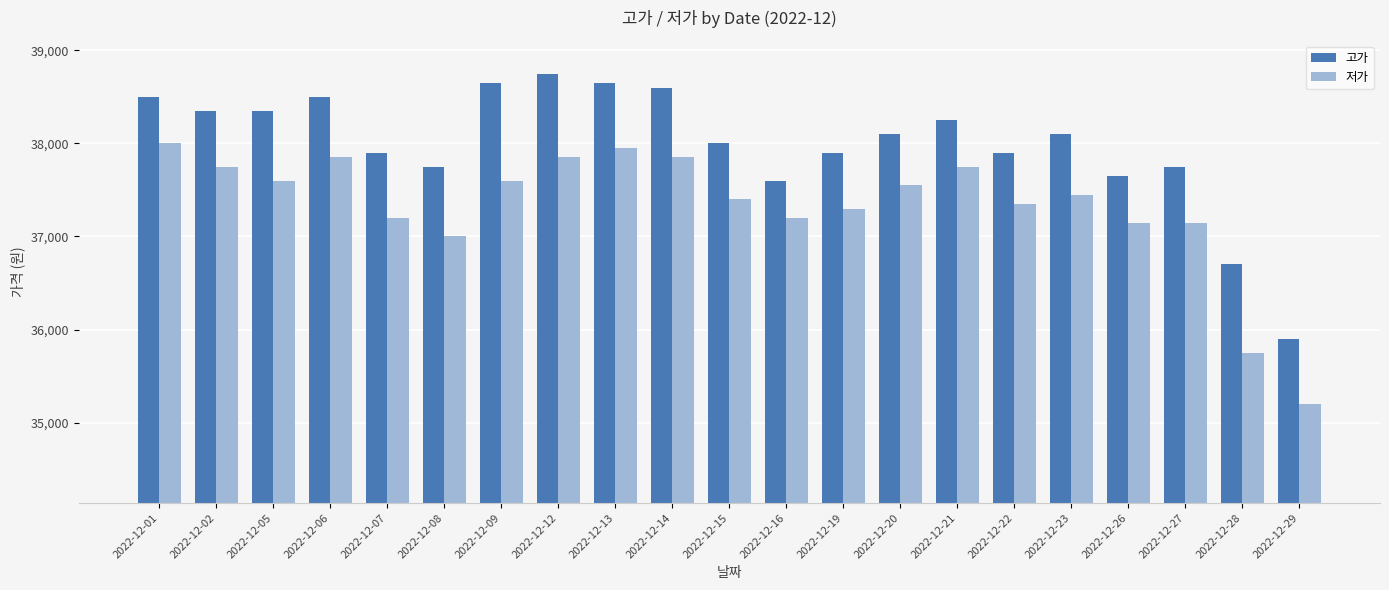

Which series has the largest total across all categories?

고가